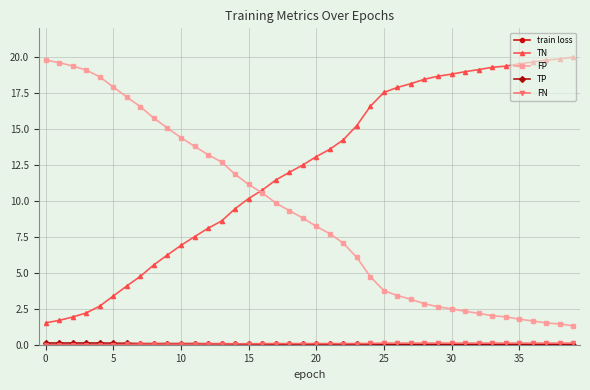

What is the sum of all FP values?

363.0